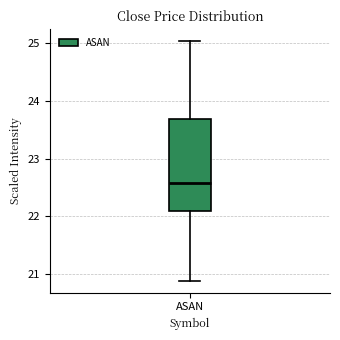

Where does the lower whisker of the box for ASAN end on the y-axis? The values are not printed on the chart, so give them approximately, as read against the axis.

20.9